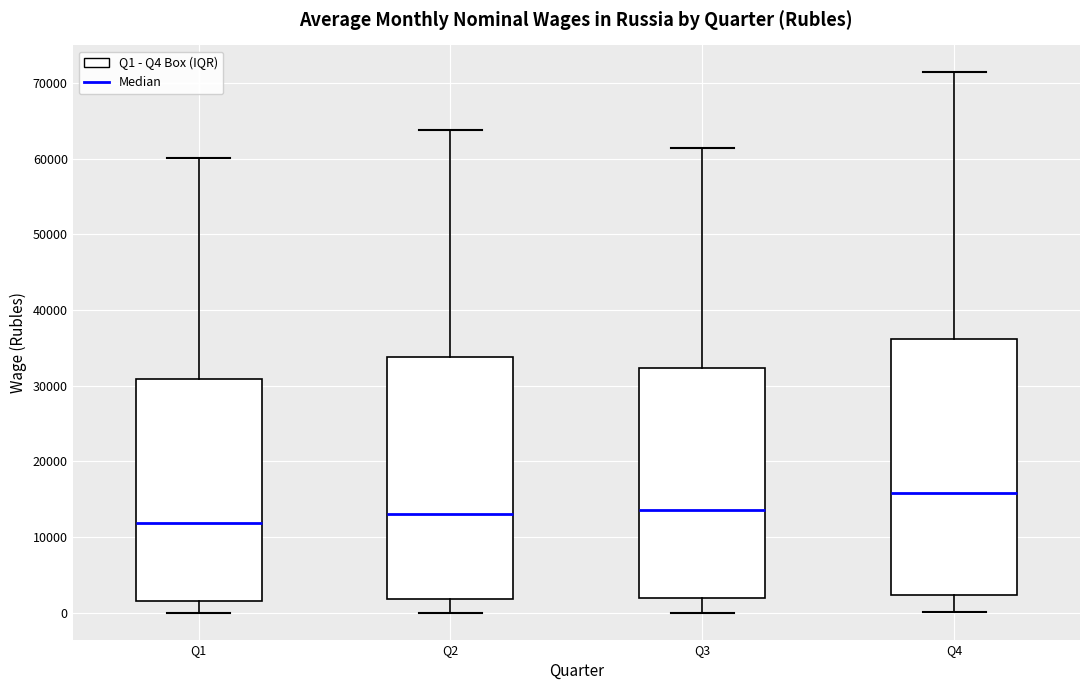

Where does the lower whisker of the box for Q2 end on the y-axis? The values are not printed on the chart, so give them approximately, as read against the axis.

0